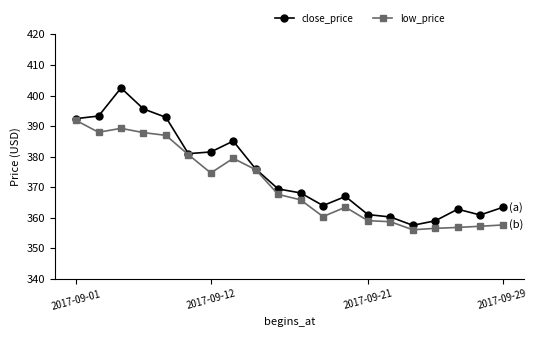

What is the lowest value of the low_price series?

356.1